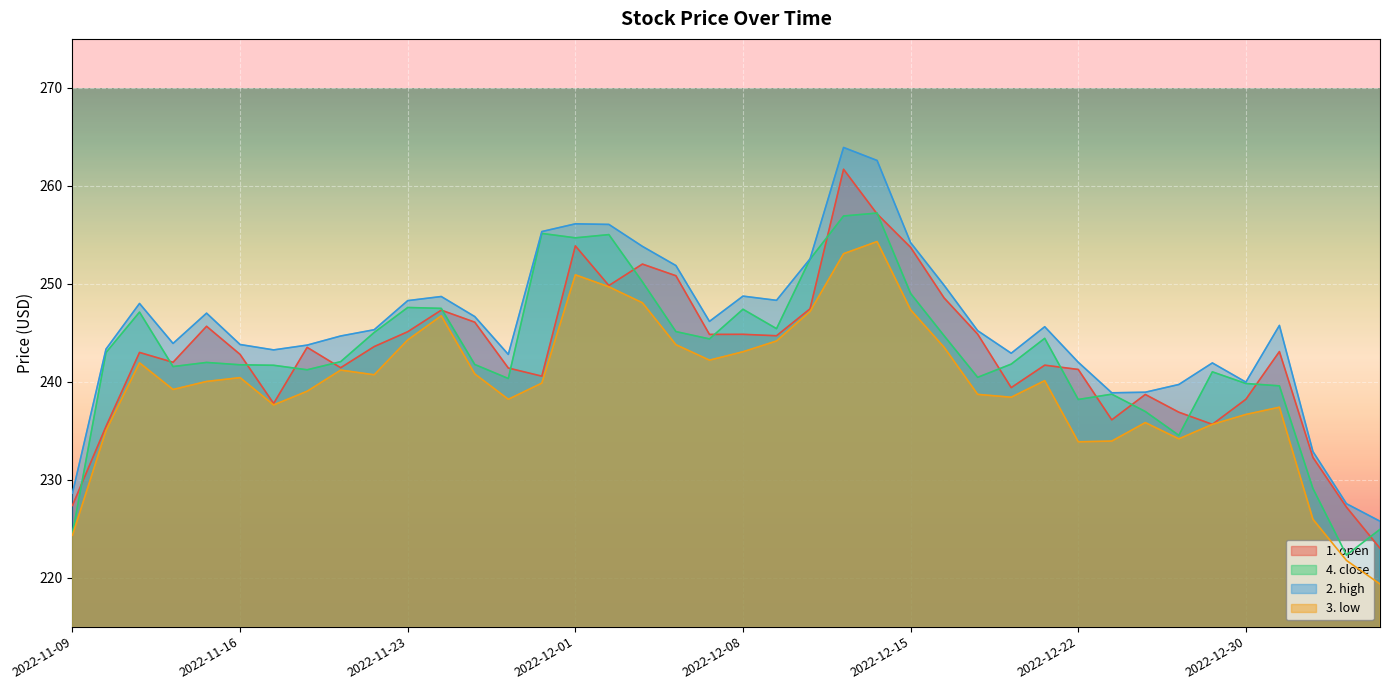

The 3. low series shows 241.9 at 2022-11-11. True or false?

True